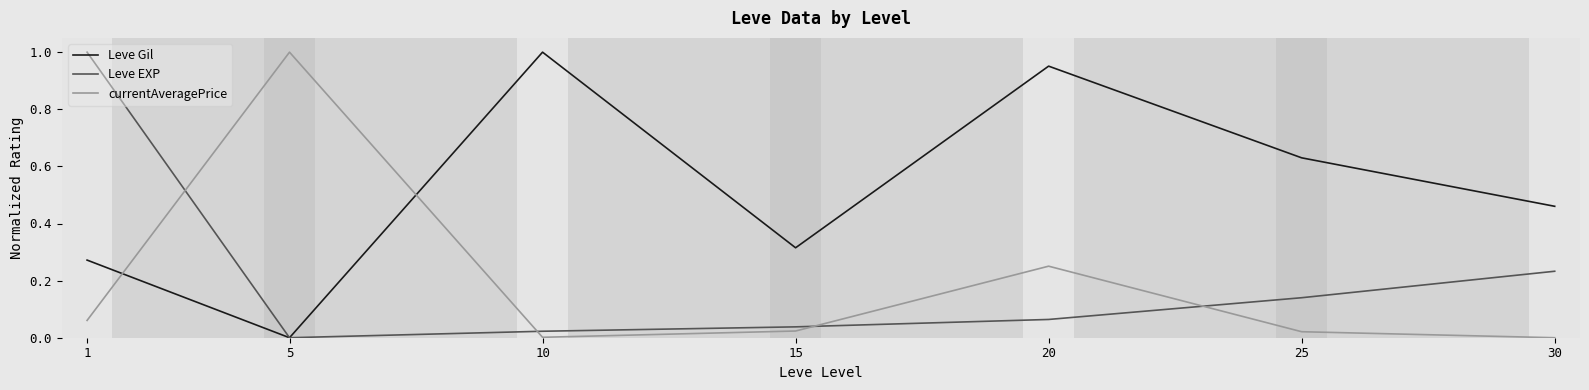

At which category does Leve Gil reach its first local peak?

10